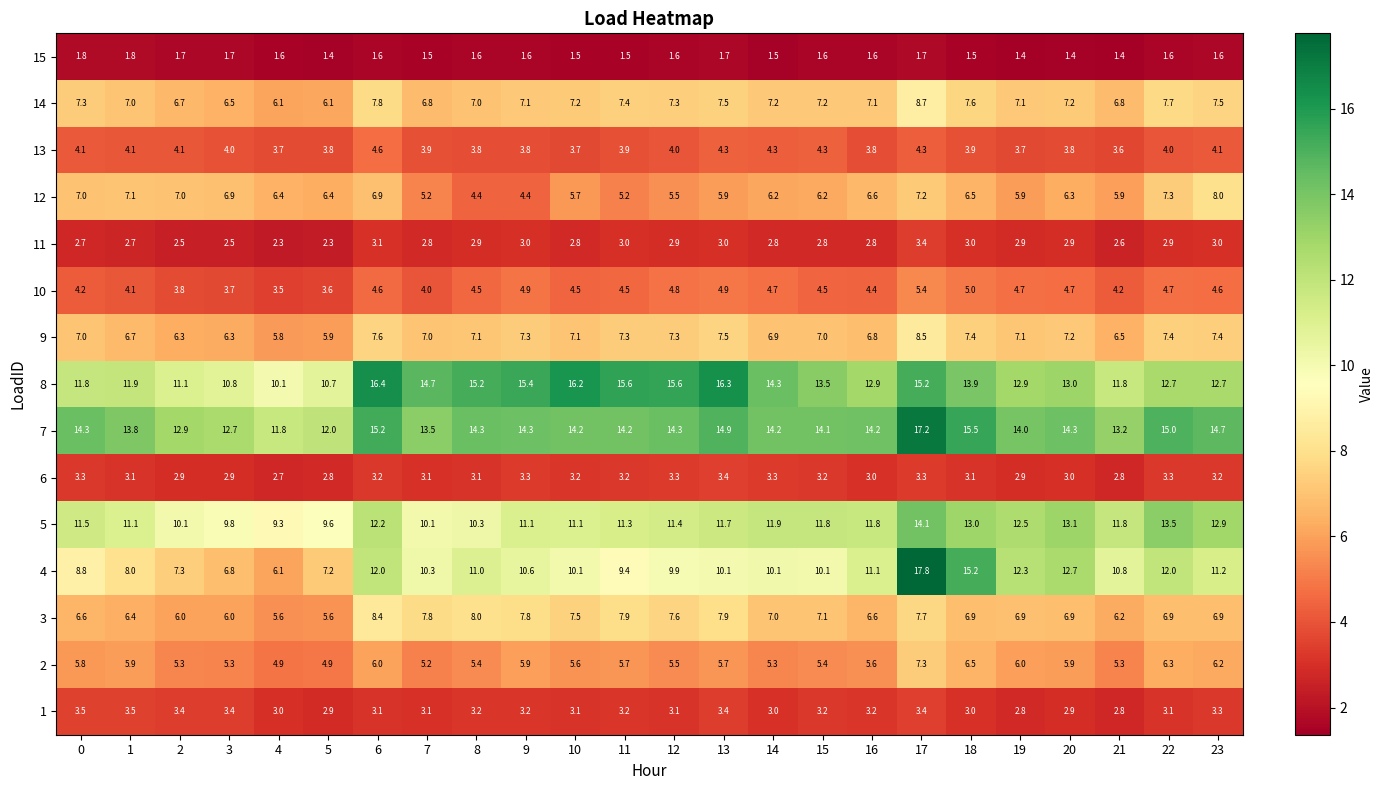

What is the difference between the highest and lowest values at 6?

14.8